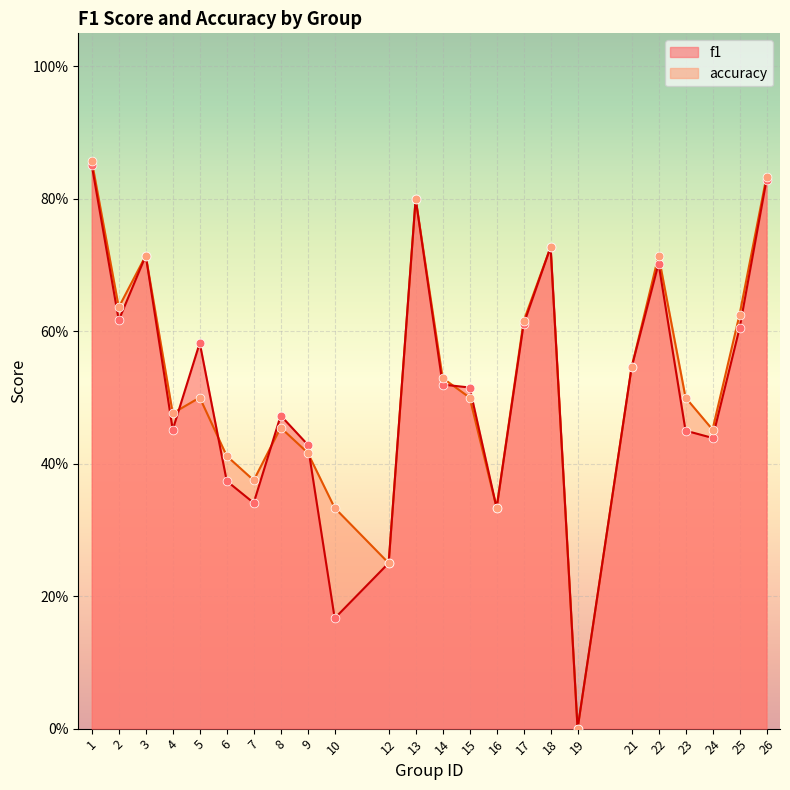

Which series reaches the minimum Y coordinate?

f1